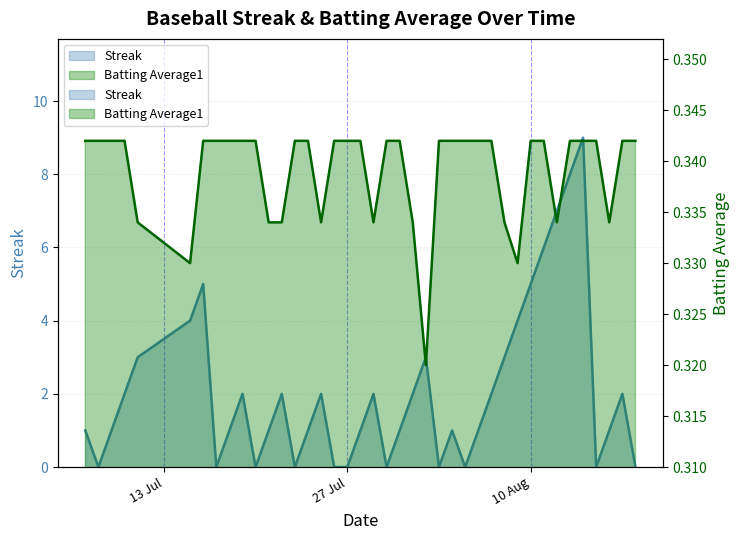

List the labels in order of Batting Average1 value, smallest first.

2010-08-02, 2010-07-15, 2010-08-09, 2010-07-11, 2010-07-21, 2010-07-22, 2010-07-25, 2010-07-29, 2010-08-01, 2010-08-08, 2010-08-12, 2010-08-16, 2010-07-07, 2010-07-08, 2010-07-09, 2010-07-10, 2010-07-16, 2010-07-17, 2010-07-18, 2010-07-19, 2010-07-20, 2010-07-23, 2010-07-24, 2010-07-26, 2010-07-27, 2010-07-28, 2010-07-30, 2010-07-31, 2010-08-03, 2010-08-04, 2010-08-05, 2010-08-06, 2010-08-07, 2010-08-10, 2010-08-11, 2010-08-13, 2010-08-14, 2010-08-15, 2010-08-17, 2010-08-18